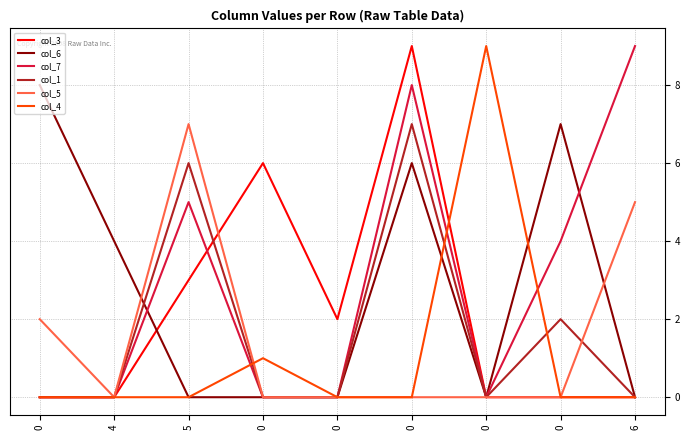

Between which two adjacent categories do col_3 and col_6 first intersect?

4 and 5